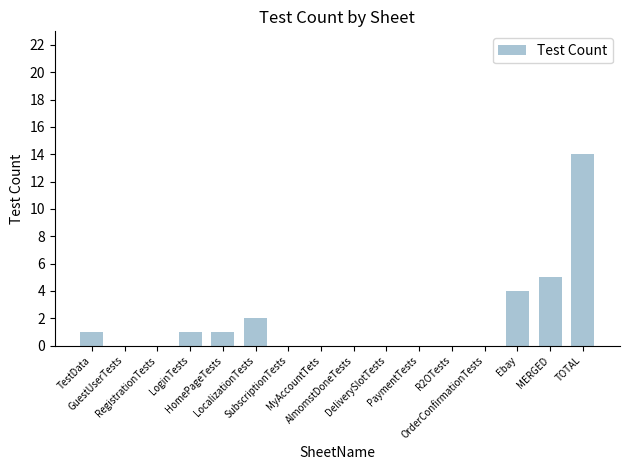

Between DeliverySlotTests and MERGED, which is larger?

MERGED